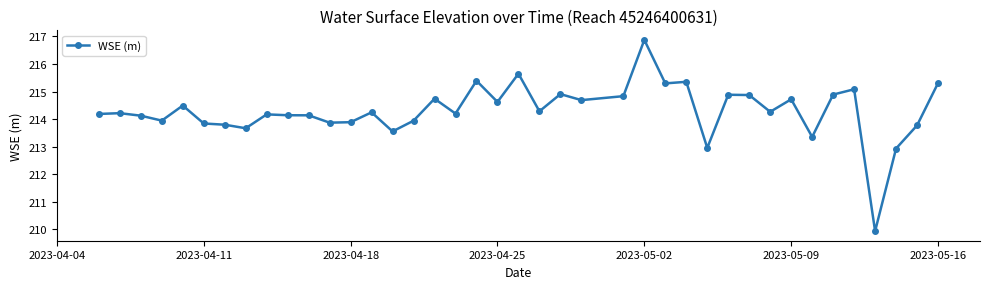

What is the value of the 6th point from the left?

213.8